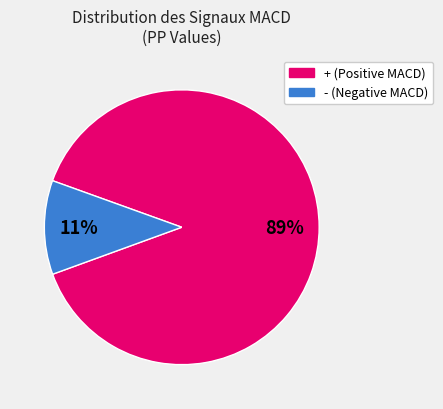

Does any single category account for the majority?

Yes